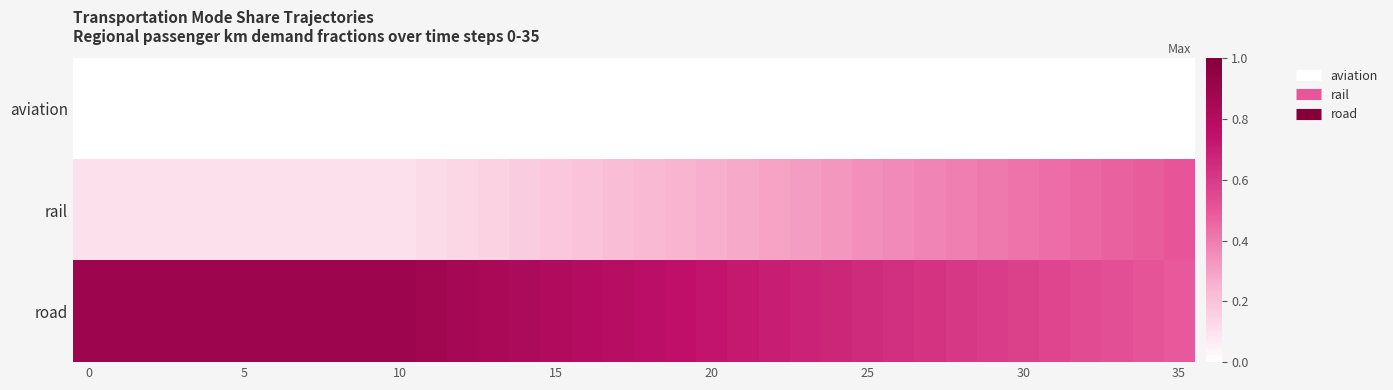

How many series are shown in this chart?

3